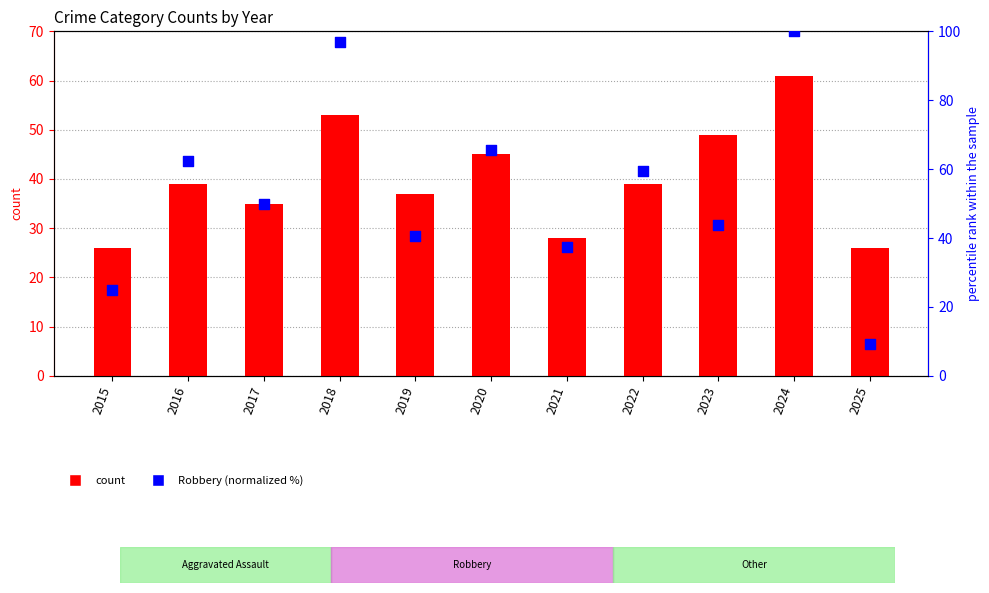

Which series contains the highest Y value?

Robbery (normalized %)